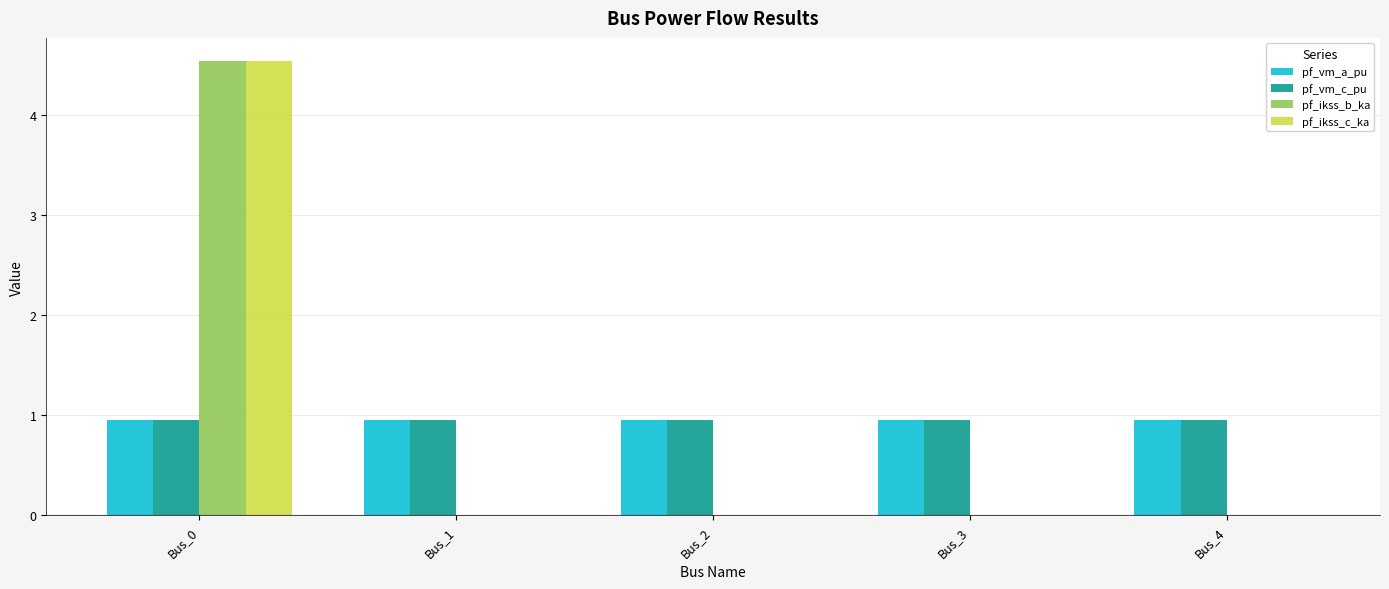

At which category is the sum across all series the highest?

Bus_0